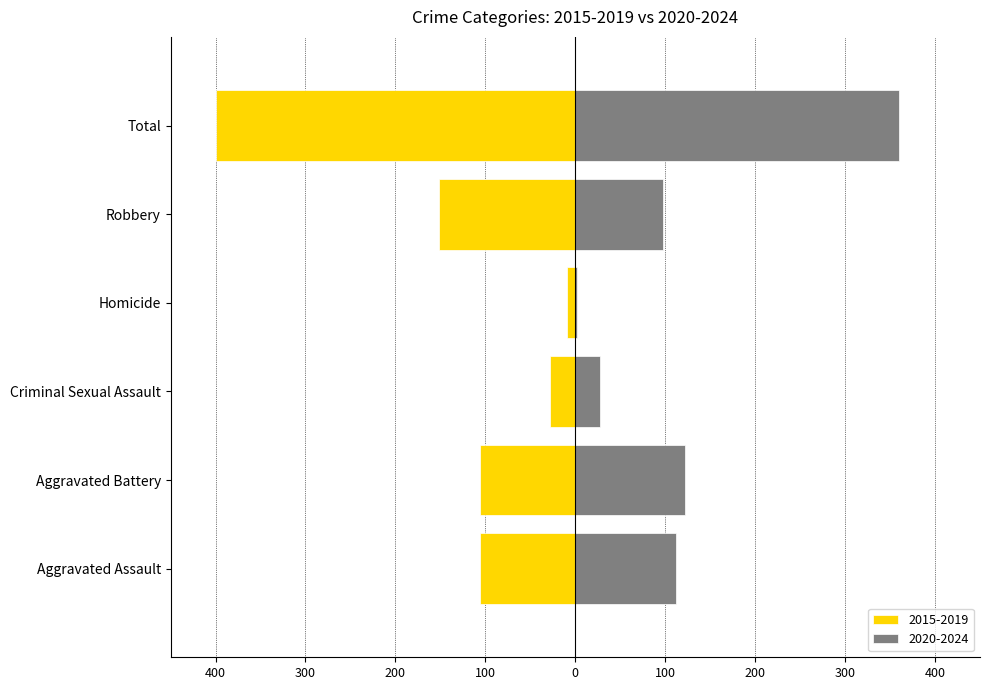

What is the label of the 5th bar from the right?

Aggravated Battery